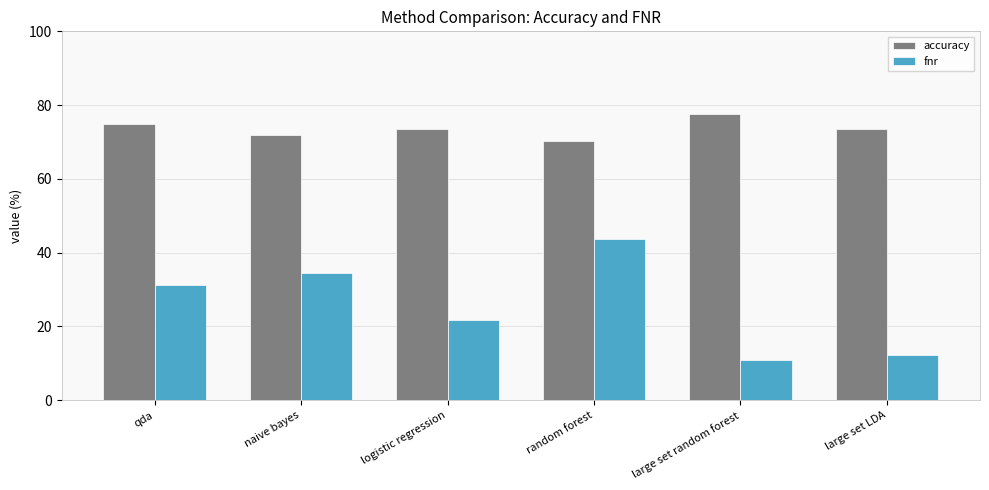

Which category has the highest value in the accuracy series?

large set random forest